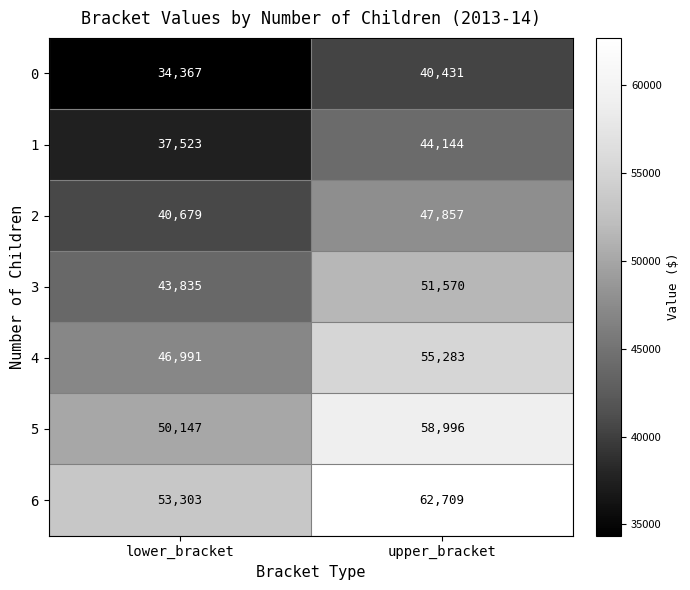

What value does the 0 series have at lower_bracket, to the nearest 100?

34400